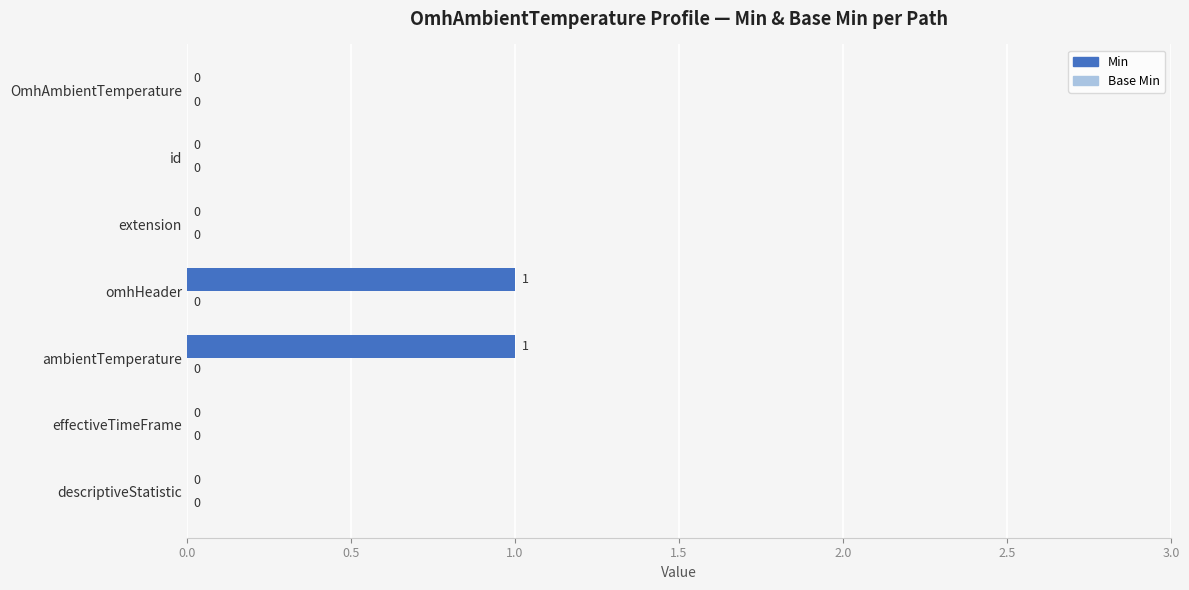

Between ambientTemperature and OmhAmbientTemperature, which is larger?

ambientTemperature